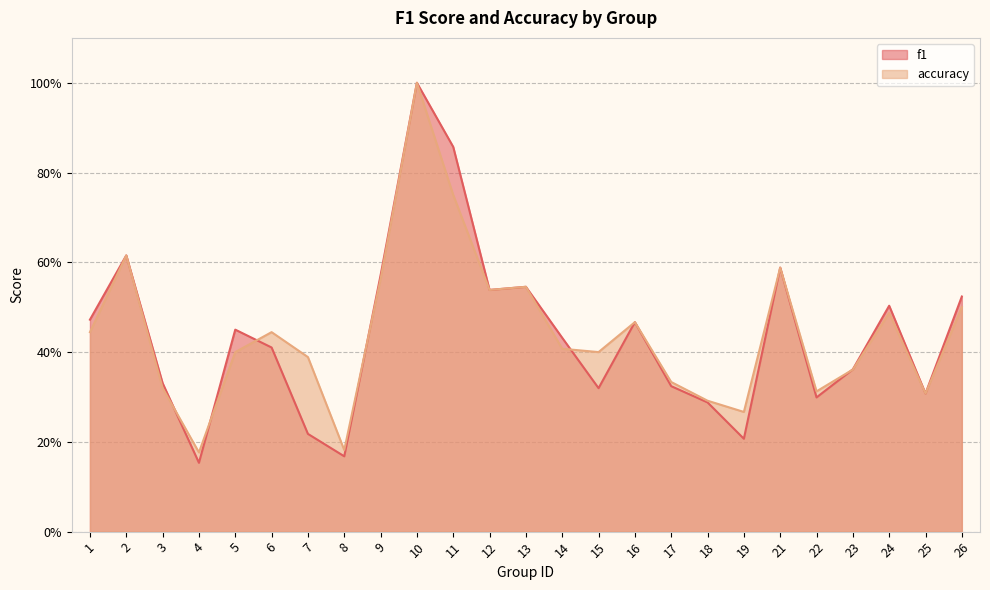

The f1 series shows 0.2 at 21. True or false?

False